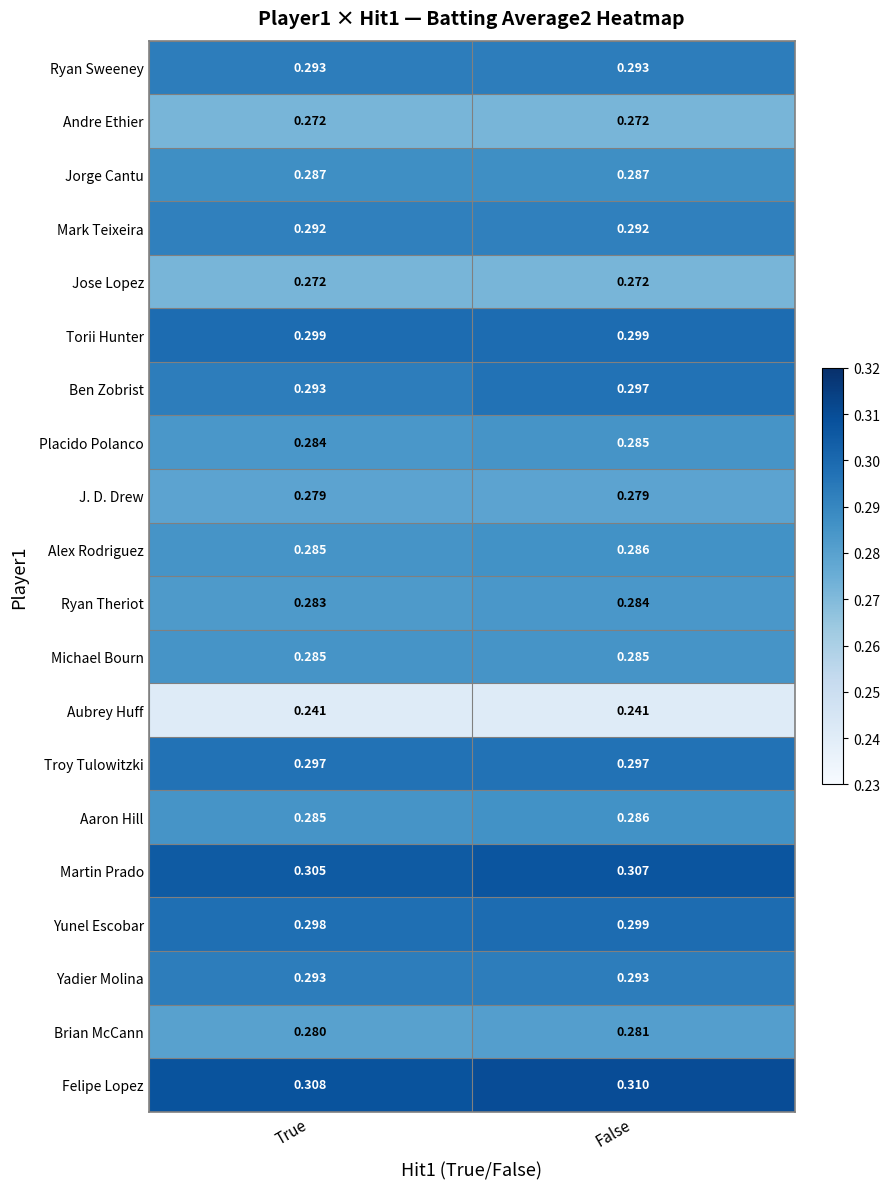

List the labels in order of Martin Prado value, largest first.

False, True